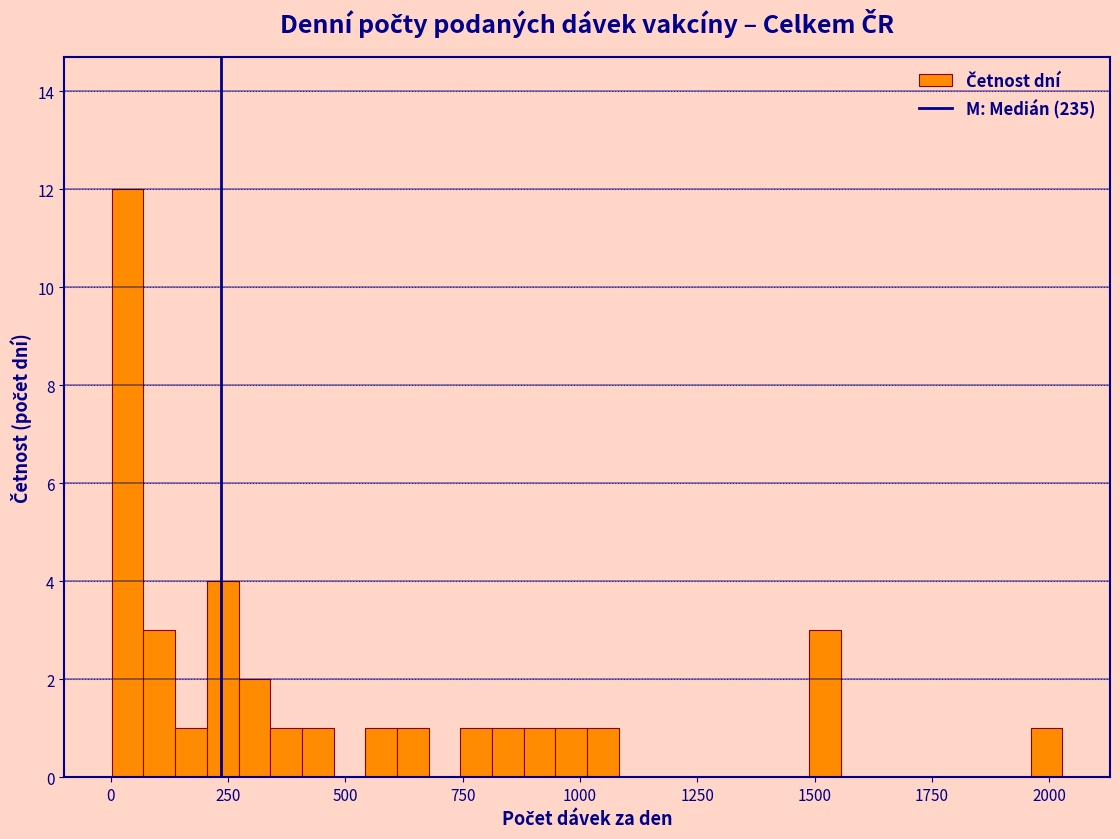

Around what value on the x-axis is the tallest bar? Give the approximate position of its centre, as read against the axis.

50